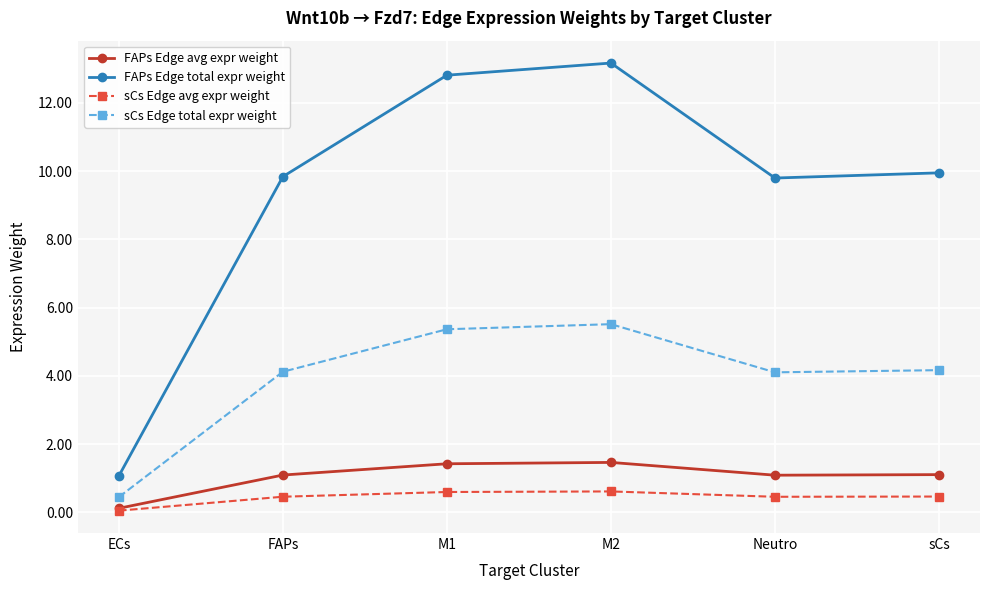

List the series in order of their peak value, highest first.

FAPs Edge total expr weight, sCs Edge total expr weight, FAPs Edge avg expr weight, sCs Edge avg expr weight